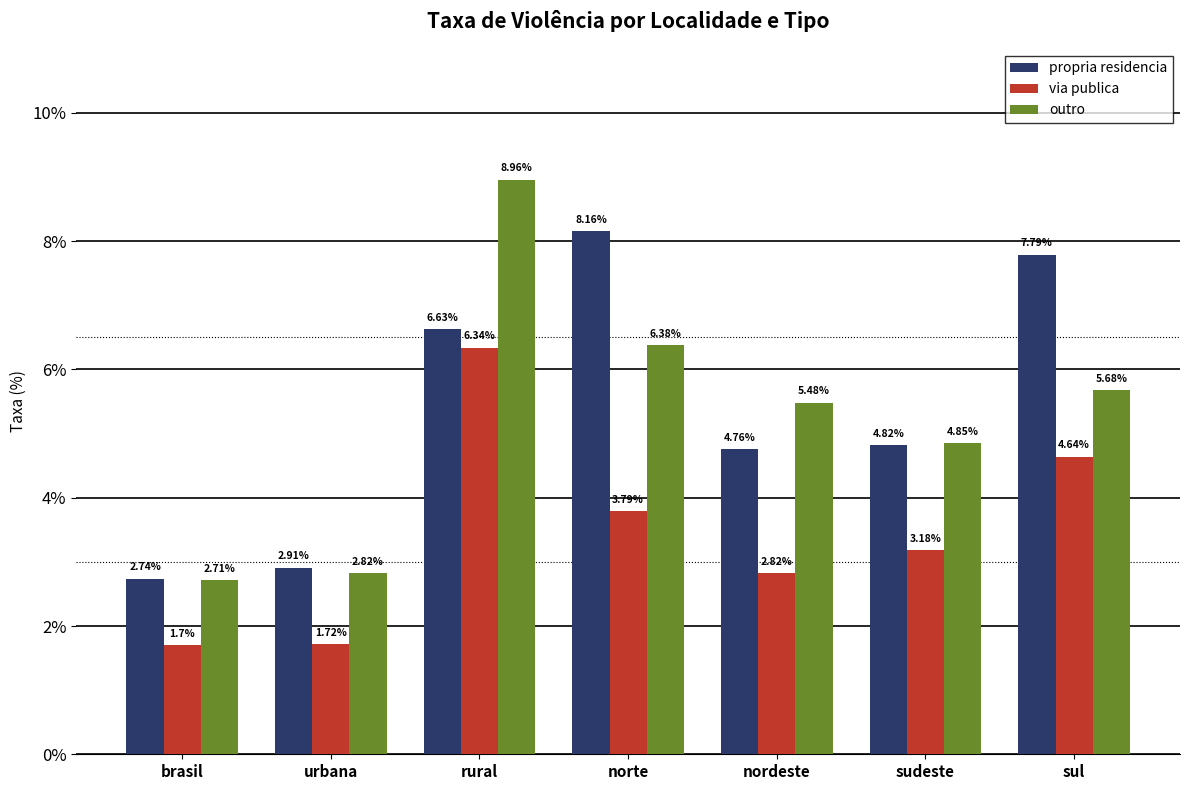

What is the highest value of the outro series?

9.0